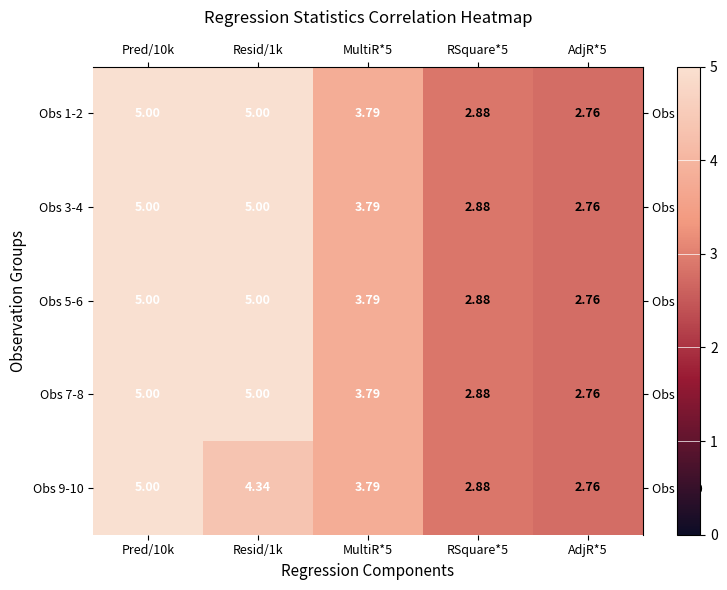

At which category is the sum across all series the highest?

Pred/10k